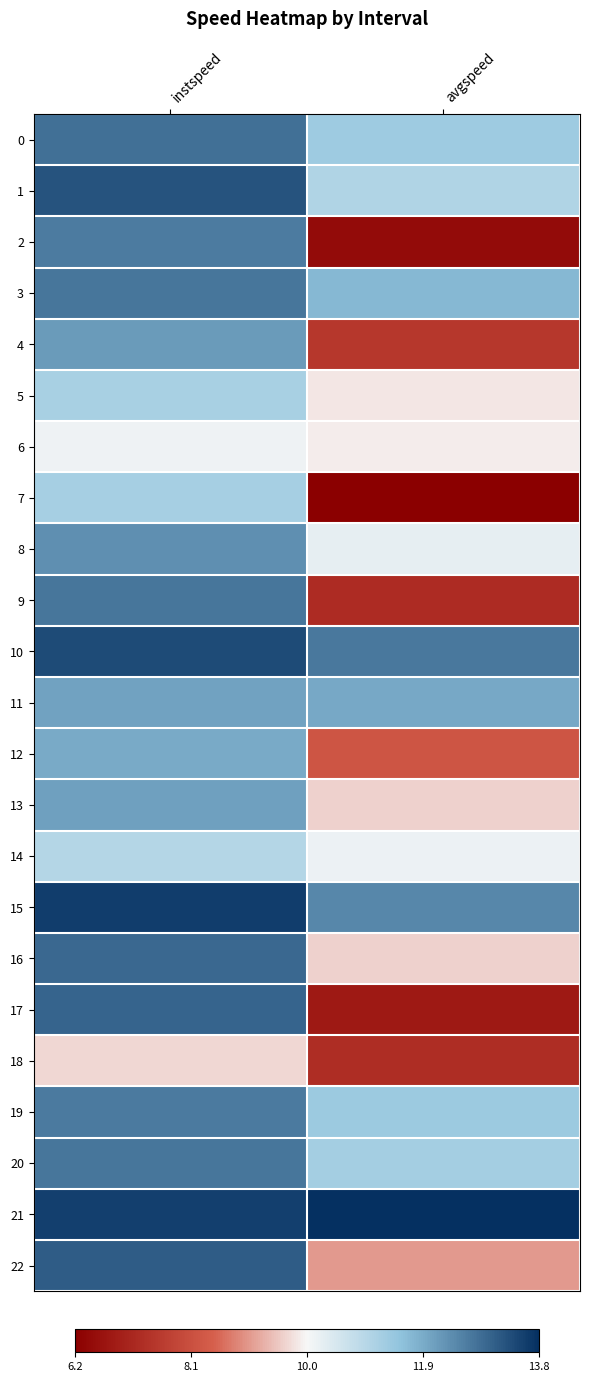

Reading left to right, extract all data points from this chart.

0: instspeed=0.7	avgspeed=0.3
1: instspeed=0.9	avgspeed=0.3
2: instspeed=0.7	avgspeed=-0.9
3: instspeed=0.7	avgspeed=0.4
4: instspeed=0.6	avgspeed=-0.7
5: instspeed=0.3	avgspeed=-0.0
6: instspeed=0.0	avgspeed=-0.0
7: instspeed=0.3	avgspeed=-1.0
8: instspeed=0.6	avgspeed=0.1
9: instspeed=0.7	avgspeed=-0.7
10: instspeed=0.9	avgspeed=0.7
11: instspeed=0.5	avgspeed=0.5
12: instspeed=0.5	avgspeed=-0.5
13: instspeed=0.5	avgspeed=-0.1
14: instspeed=0.3	avgspeed=0.0
15: instspeed=0.9	avgspeed=0.6
16: instspeed=0.8	avgspeed=-0.1
17: instspeed=0.8	avgspeed=-0.8
18: instspeed=-0.1	avgspeed=-0.7
19: instspeed=0.7	avgspeed=0.4
20: instspeed=0.7	avgspeed=0.3
21: instspeed=0.9	avgspeed=1.0
22: instspeed=0.8	avgspeed=-0.2